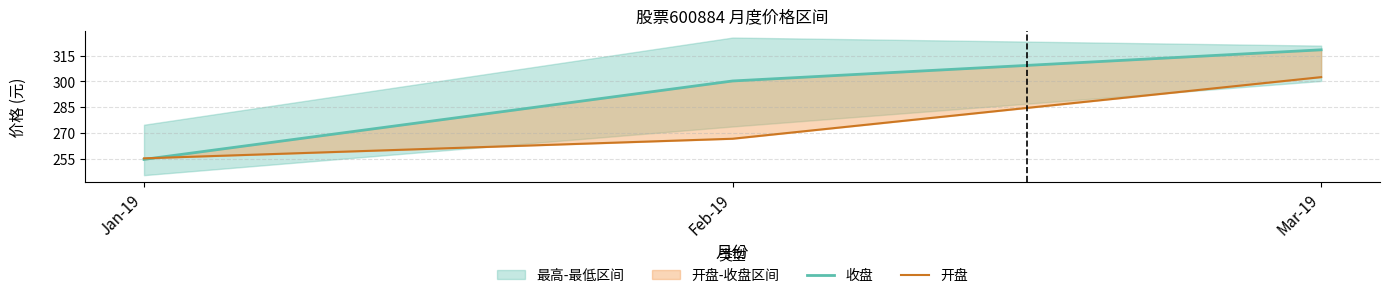

Which series has the largest range (max minus min)?

收盘